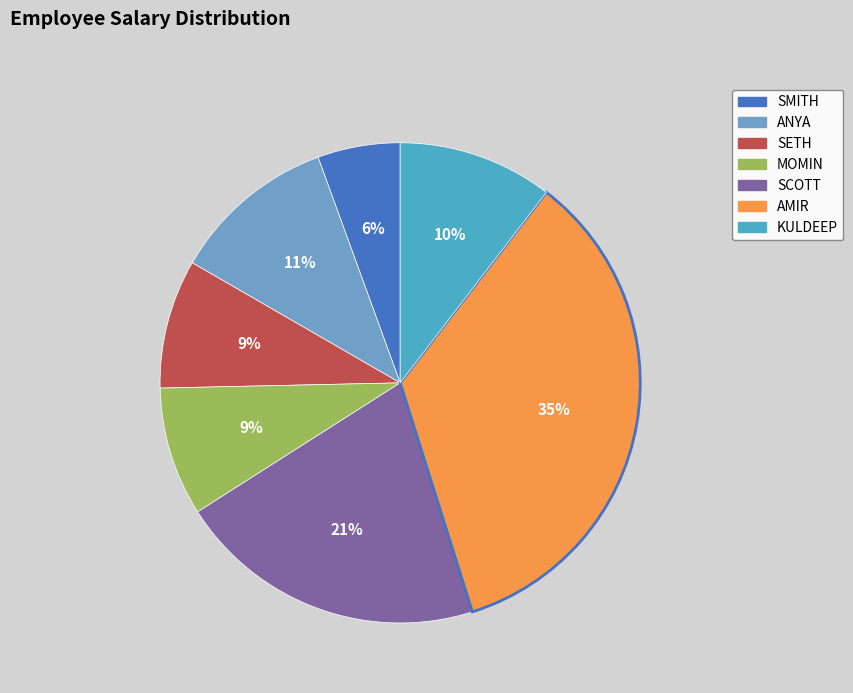

What is the largest slice in the pie chart?

AMIR